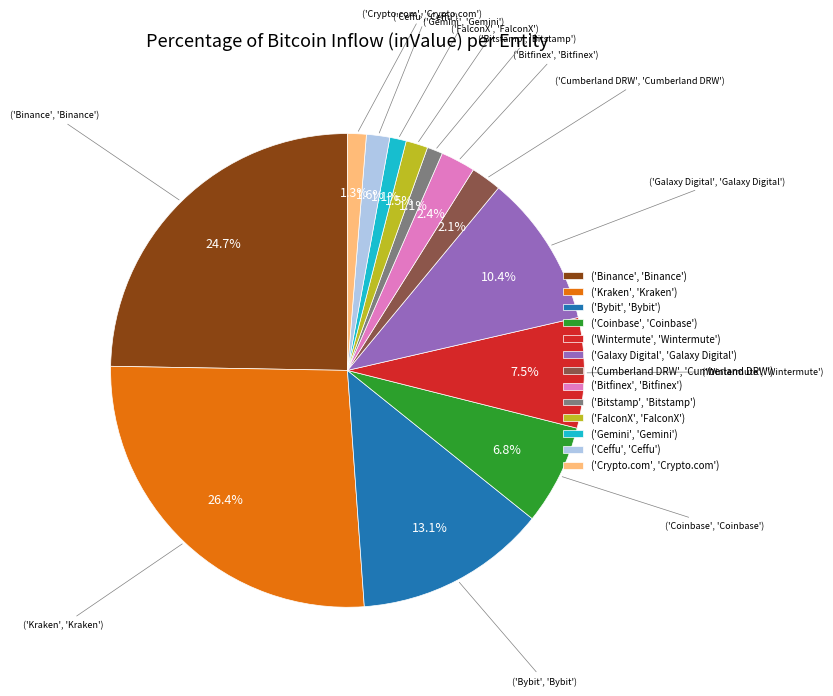

How much of the chart is everything except ('Gemini', 'Gemini')?

98.9%